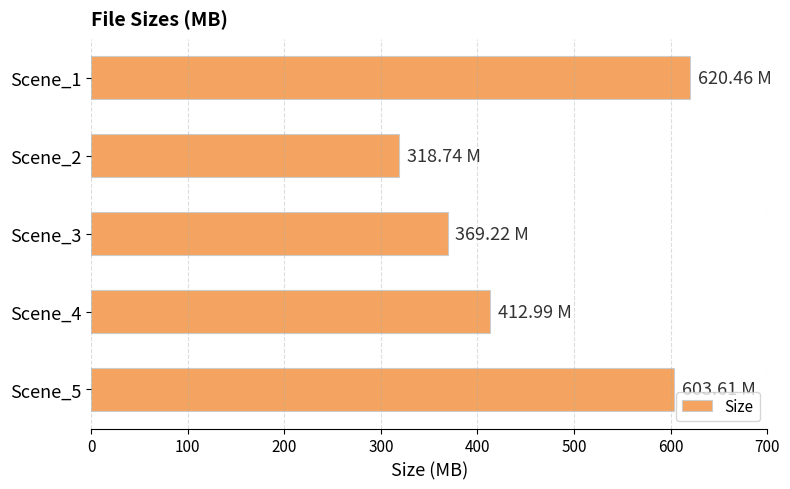

Between Scene_2 and Scene_3, which is larger?

Scene_3